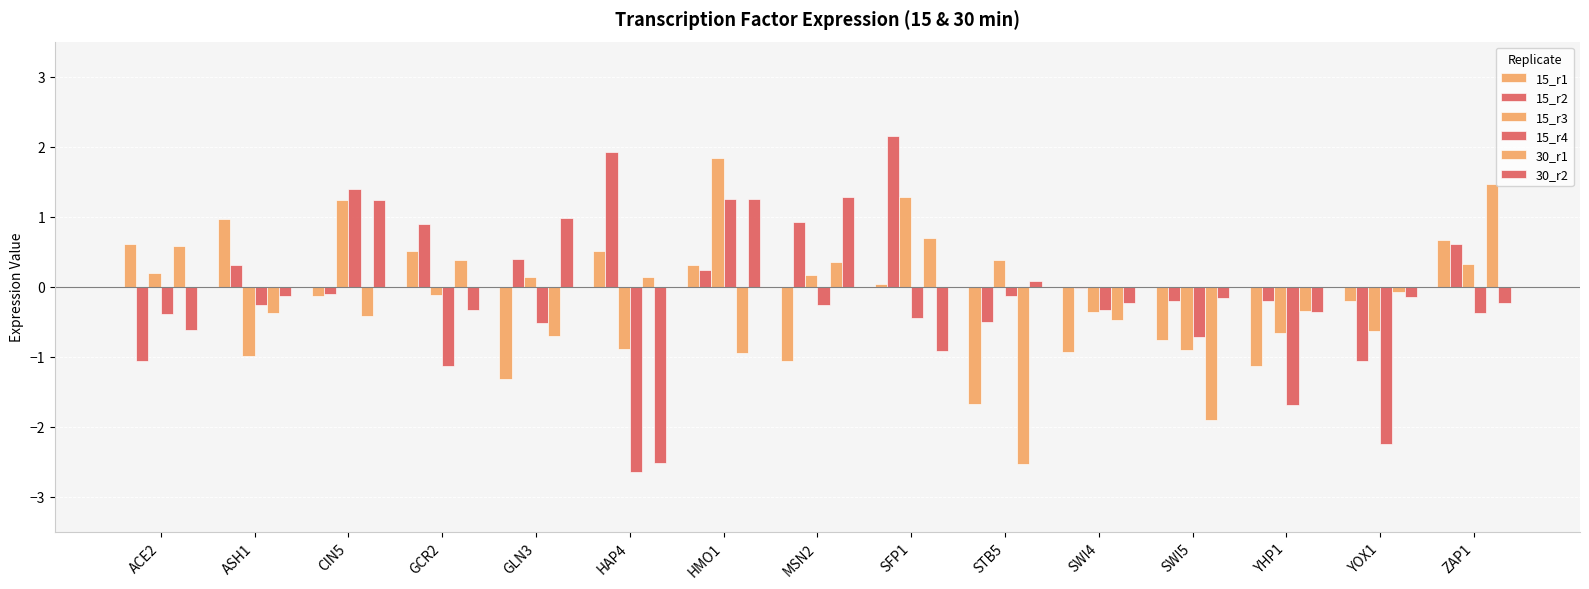

Is it true that 15_r3 equals 0.4 at STB5?

True